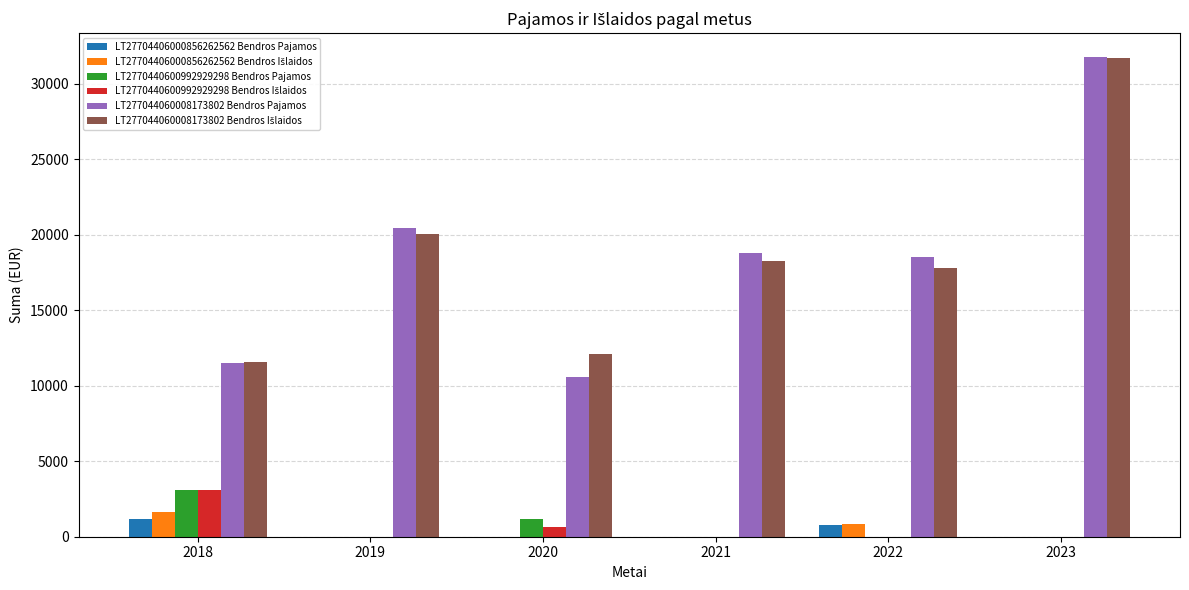

At which label does LT277044060008173802 Bendros Pajamos reach its peak?

2023